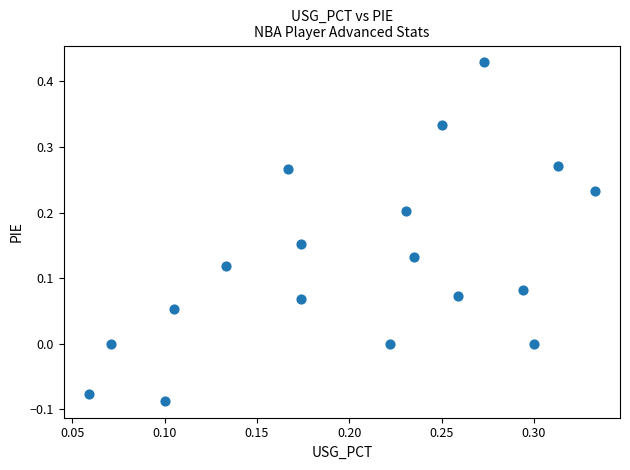

What is the range of Y values (max minus min)?

0.5